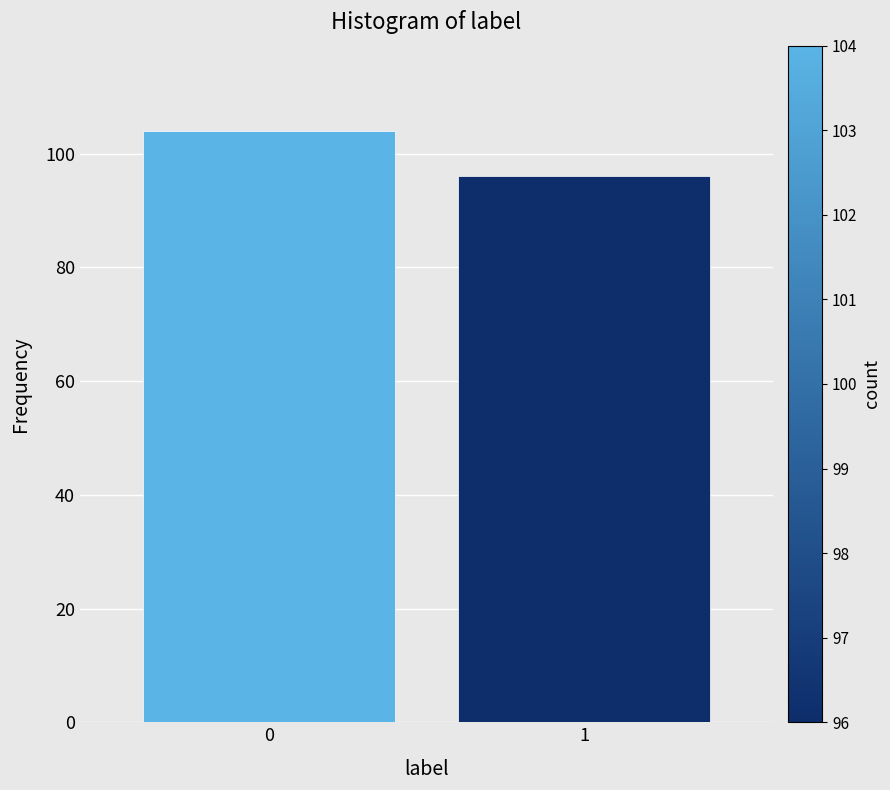

Reading left to right, what are all the values shown in this chart?

0=104	1=96